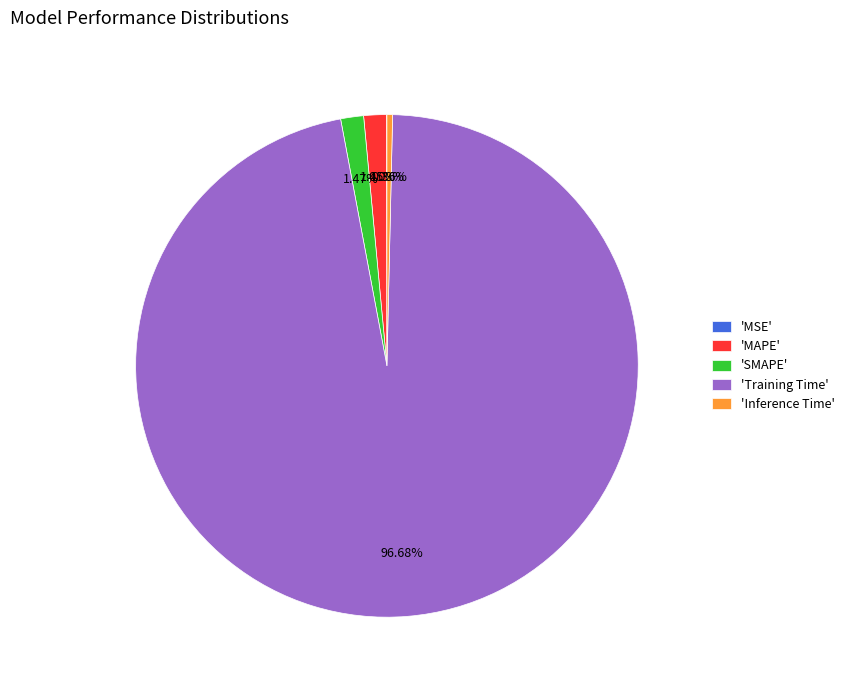

Do 'MAPE' and 'SMAPE' together represent more than half of the pie?

No